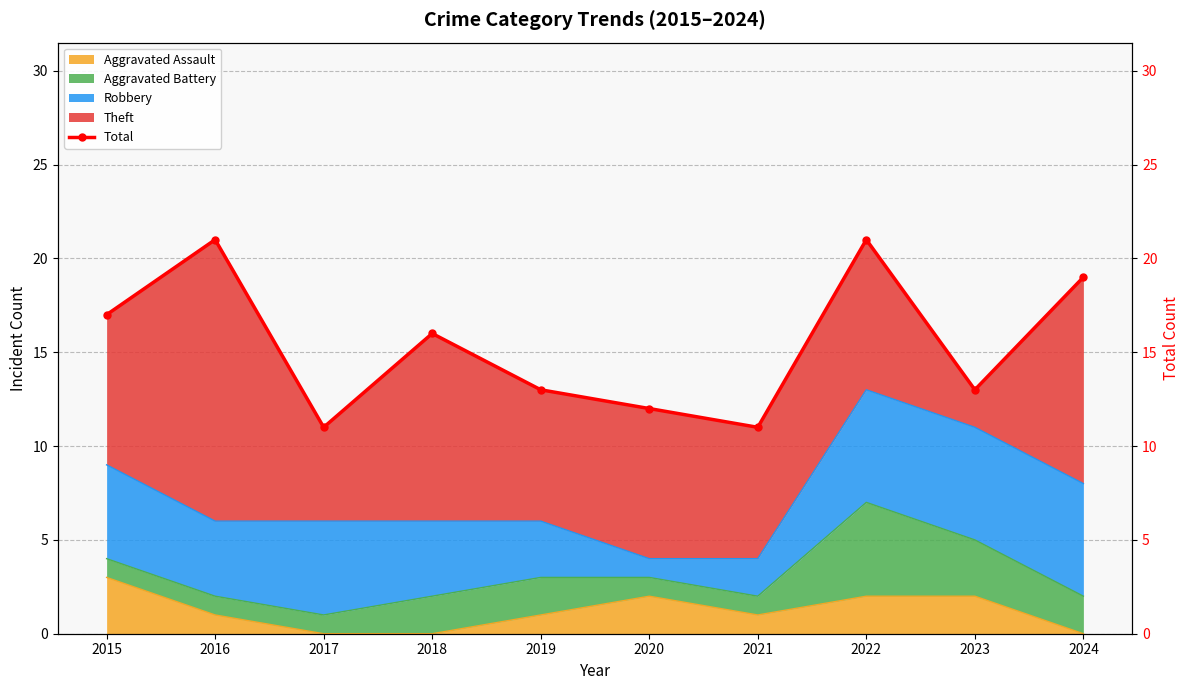

Reading left to right, what are all the values shown in this chart?

17	21	11	16	13	12	11	21	13	19